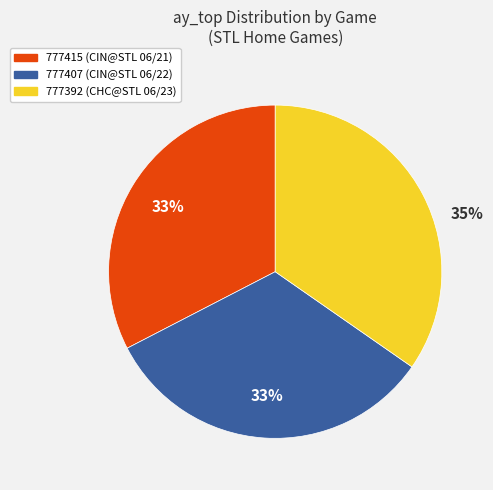

Do 777415 and 777407 together represent more than half of the pie?

Yes